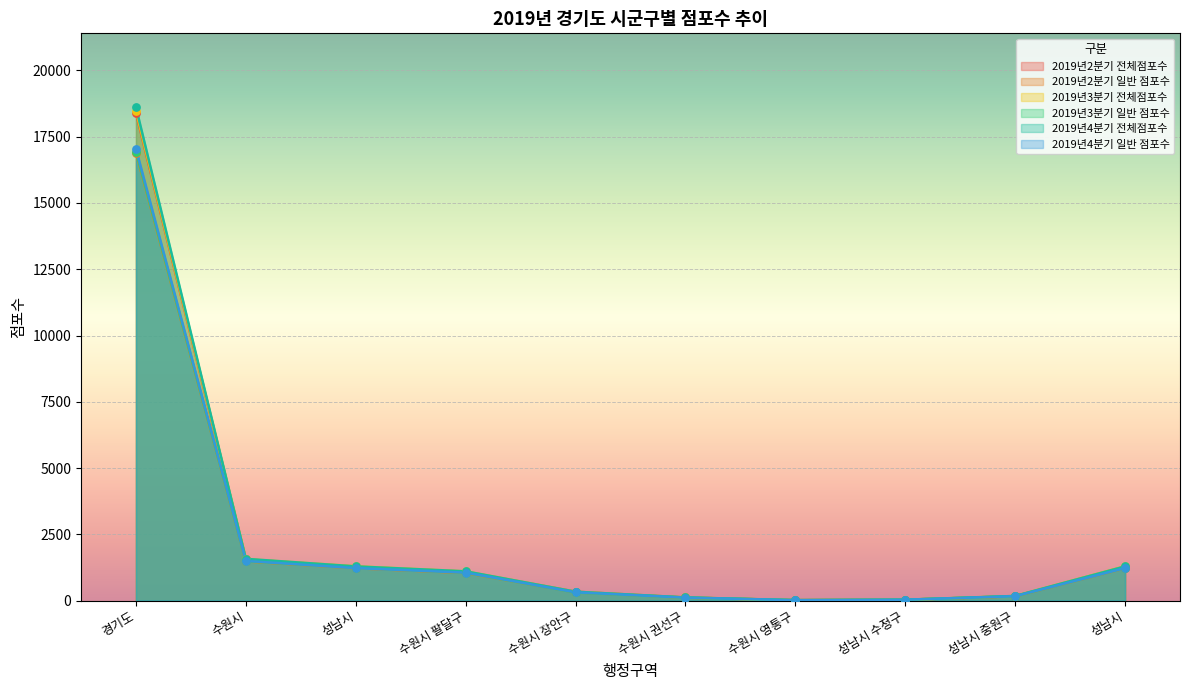

Which series has the largest total across all categories?

2019년4분기 전체점포수